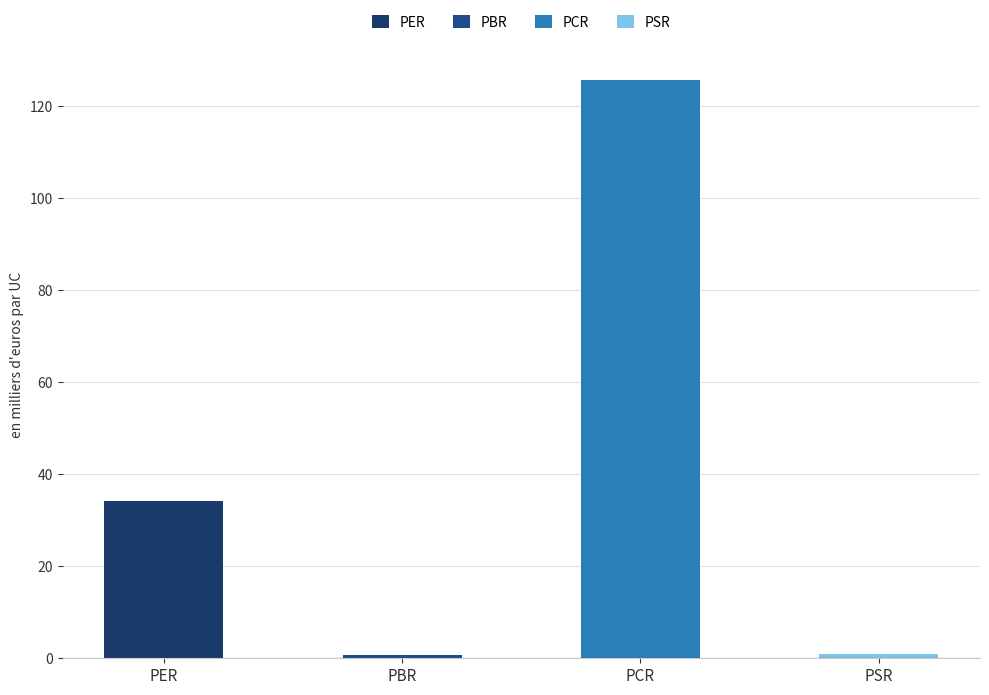

At which category does the chart reach its peak across all series?

PCR